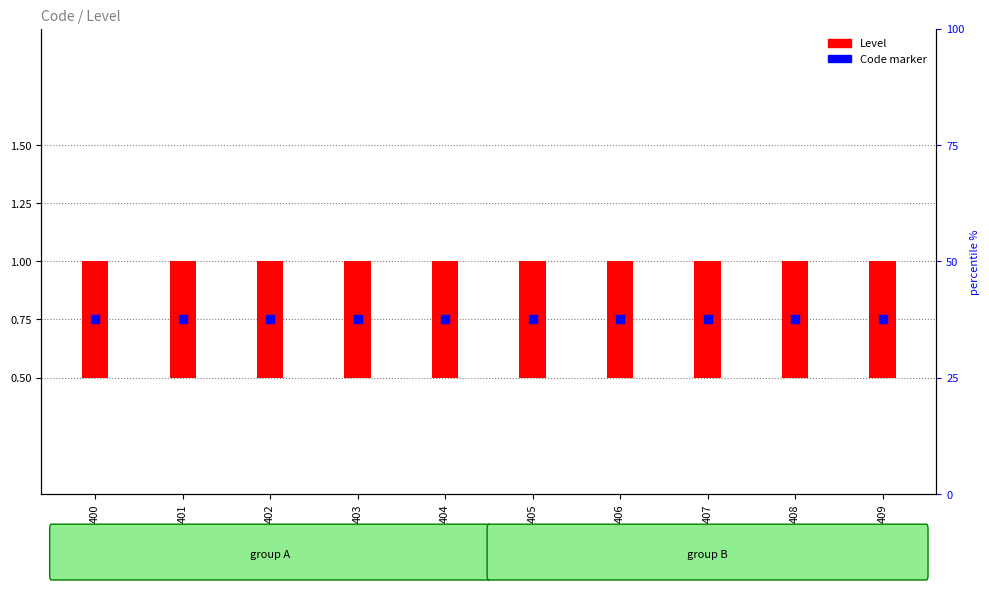

Which series contains the lowest Y value?

Level